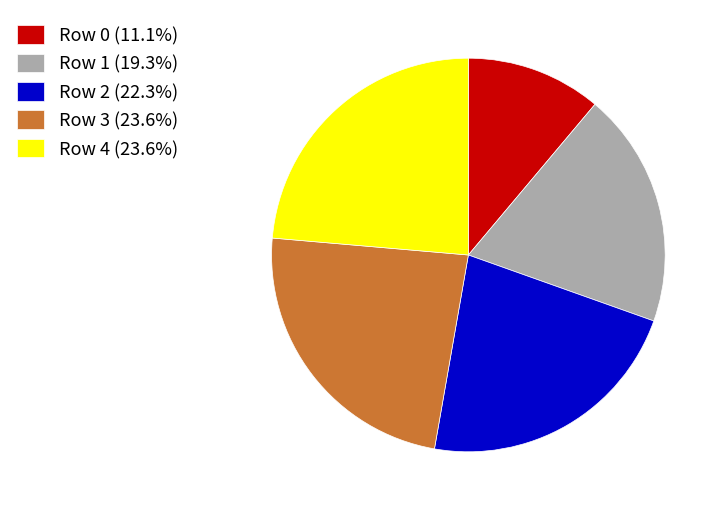

Count the number of slices in the pie.

5